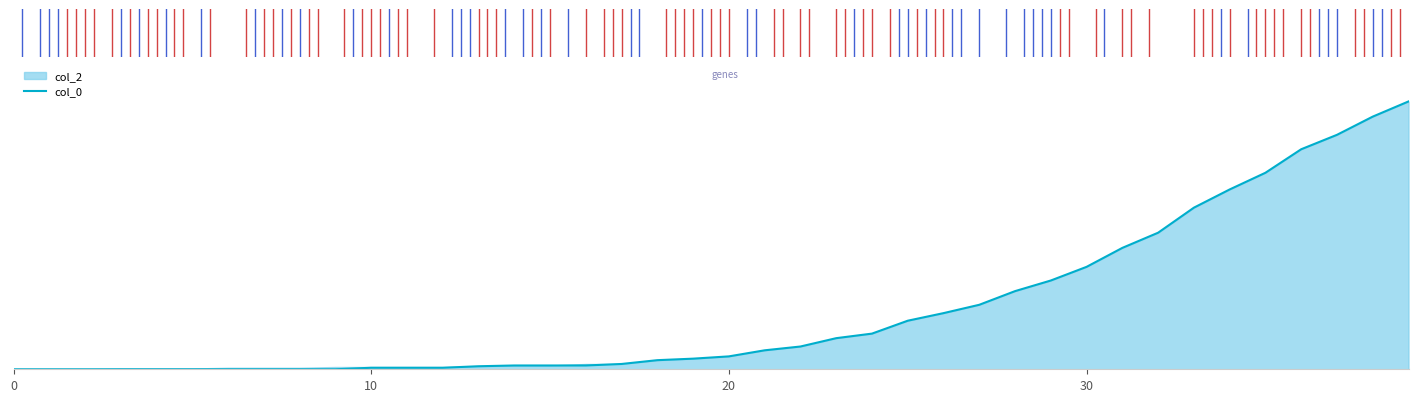

True or false: the data has more than 1 interior local peaks.

False